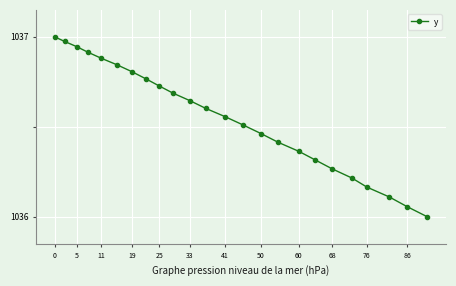

What is the sum of all values?

24877.2